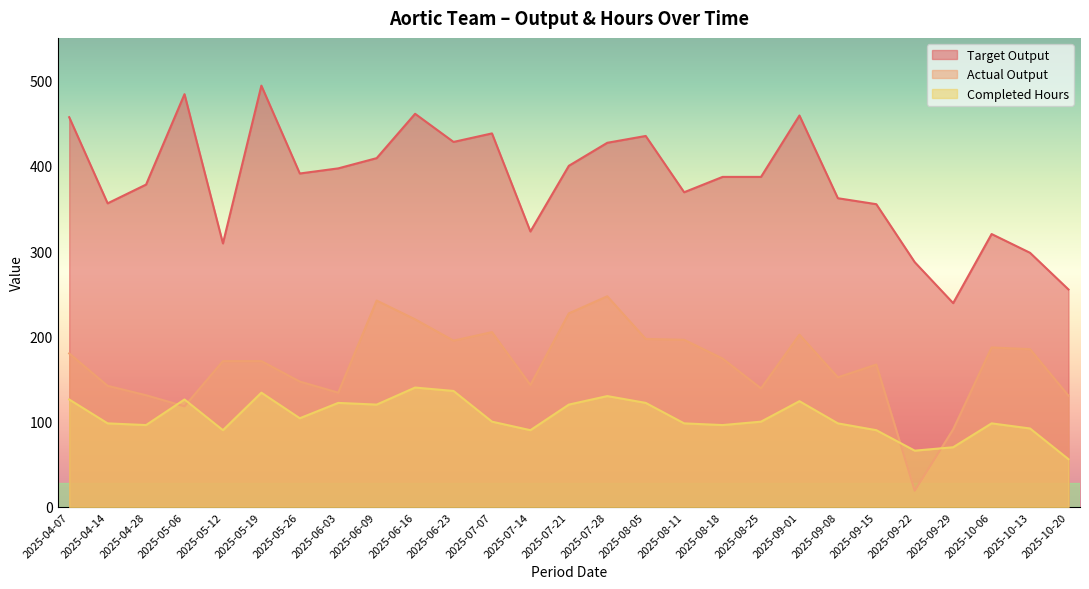

At which category does the chart reach its minimum across all series?

2025-09-22